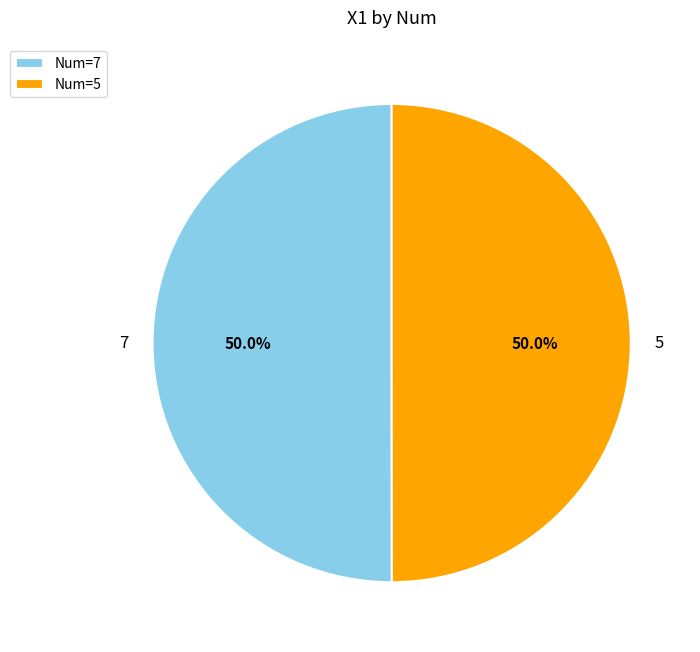

How much of the chart is everything except 5?

50.0%